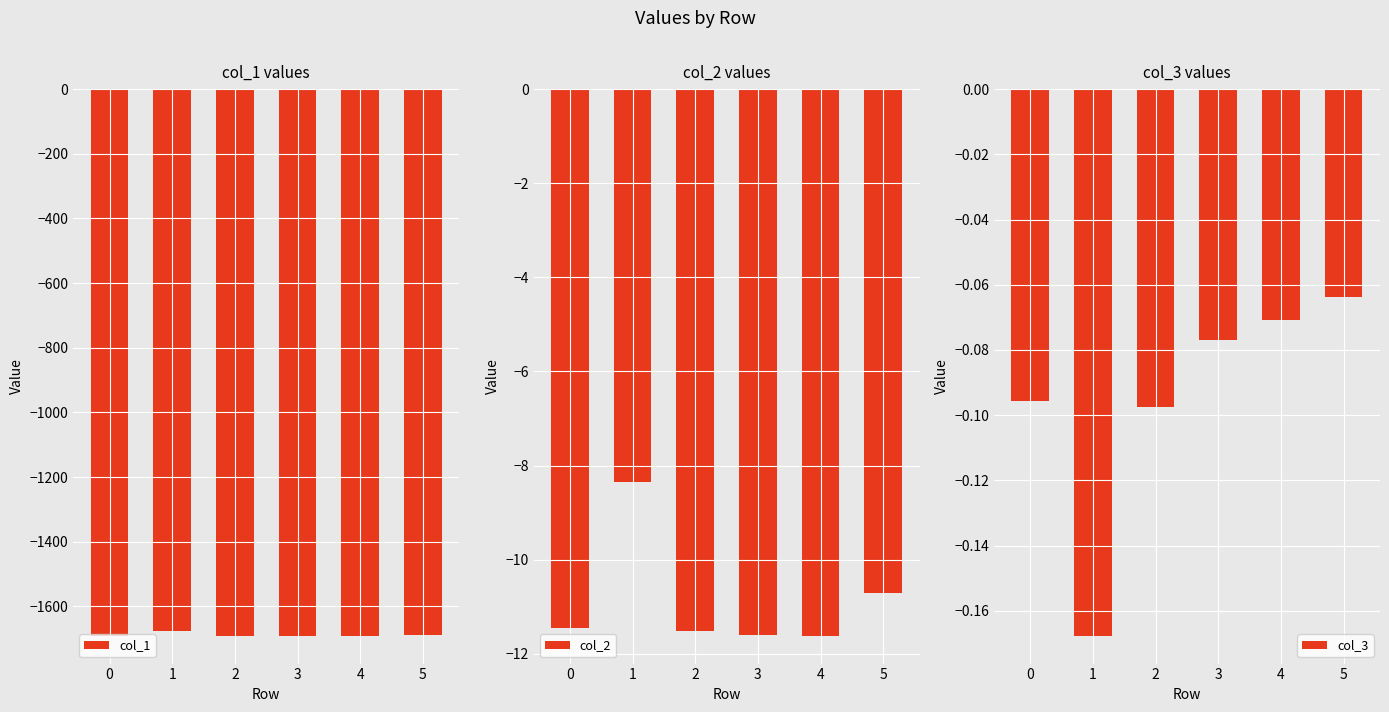

How many bars are there in total?

18